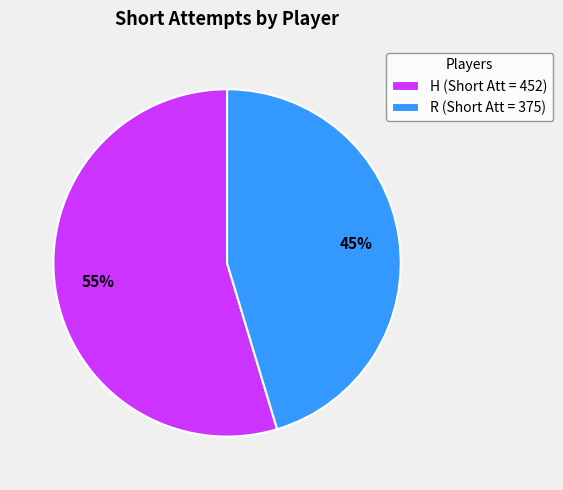

To the nearest percent, what percentage of the pie is H?

55%